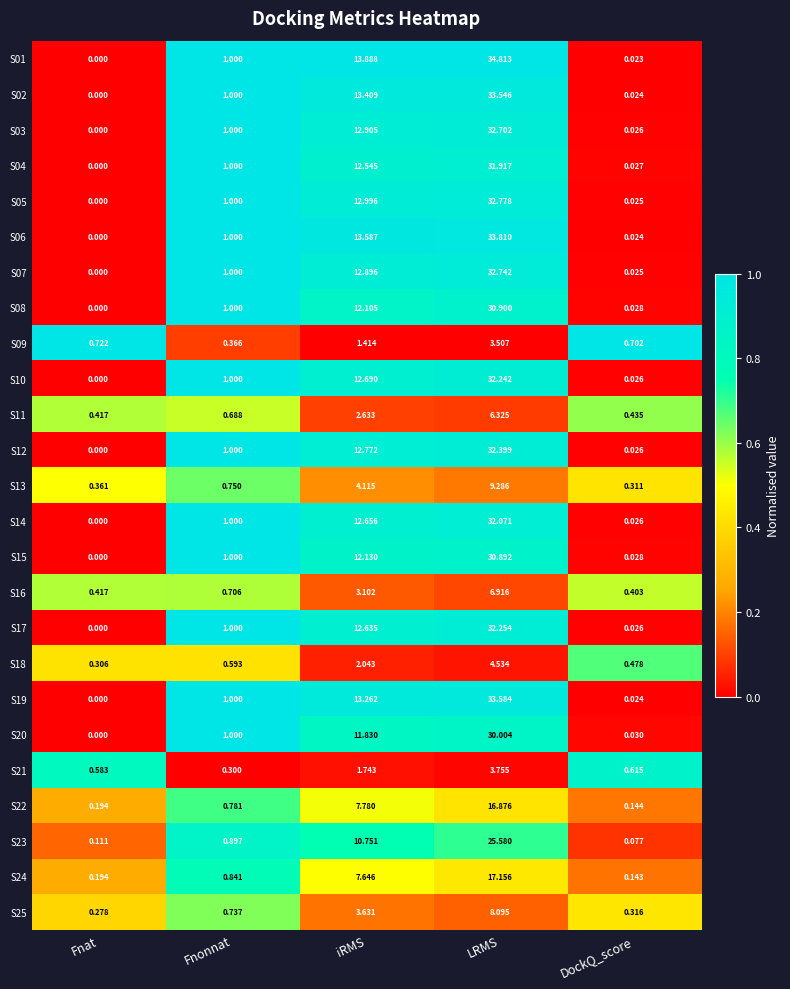

Which category has the highest value in the S23 series?

LRMS